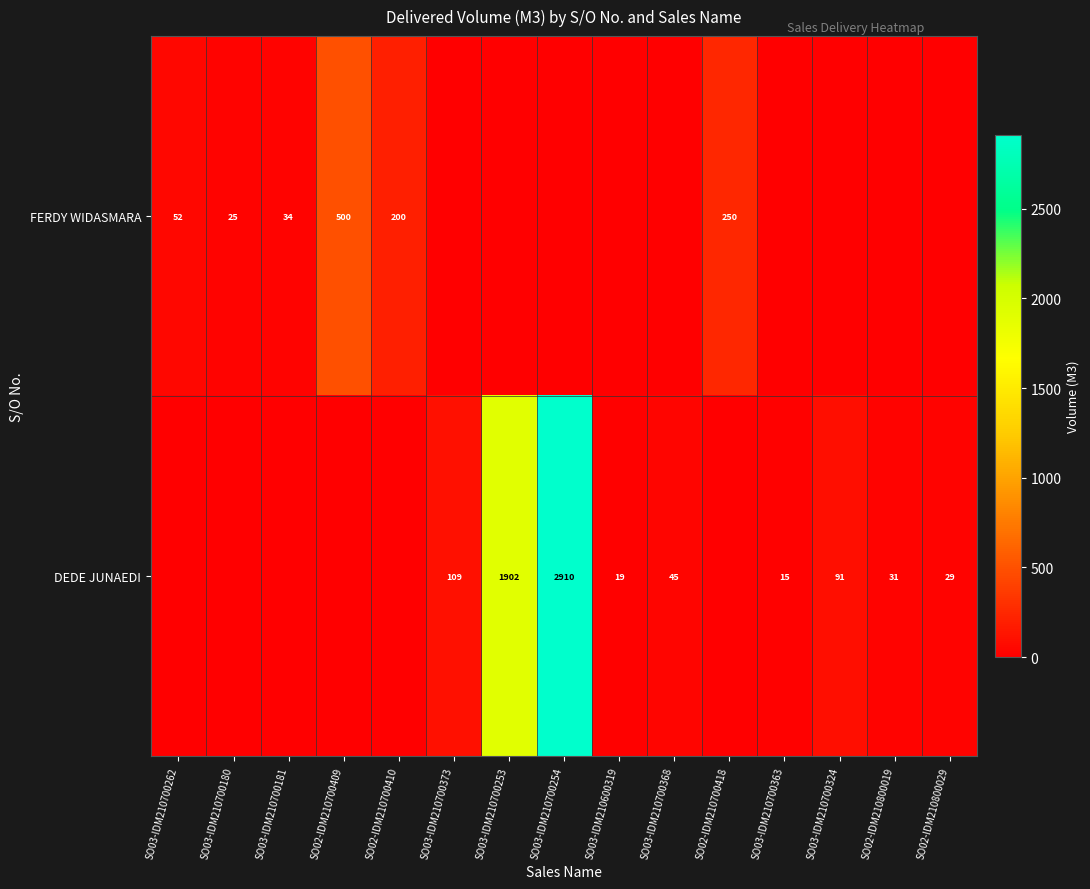

True or false: DEDE JUNAEDI has a value of 25 at SO03-IDM210700363.

False